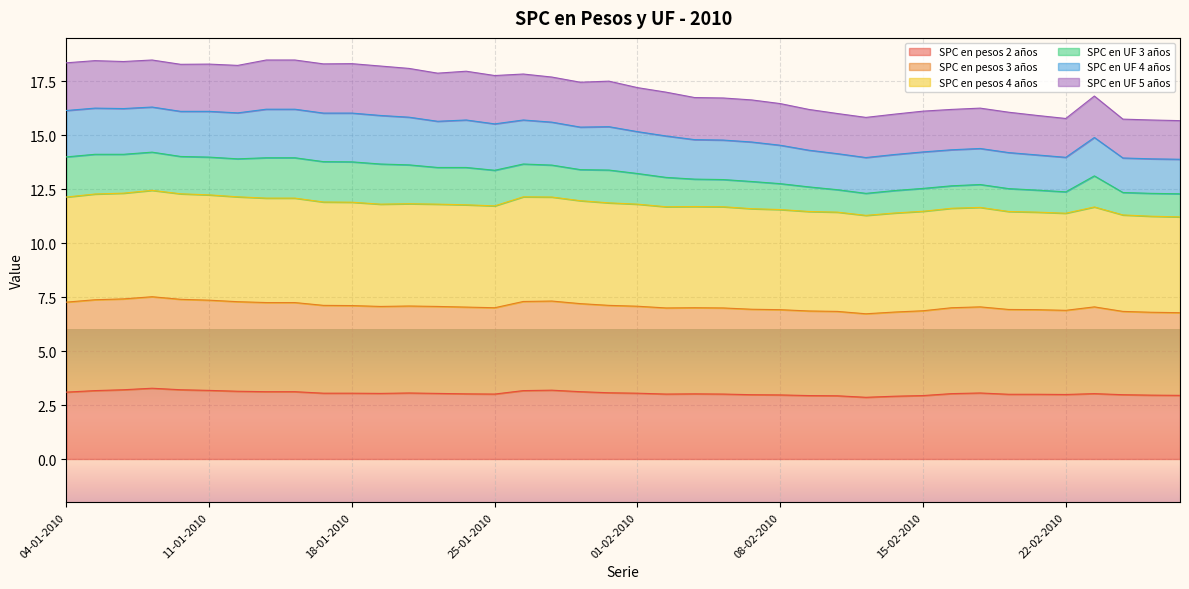

What is the label of the 30th point from the left?

12-02-2010